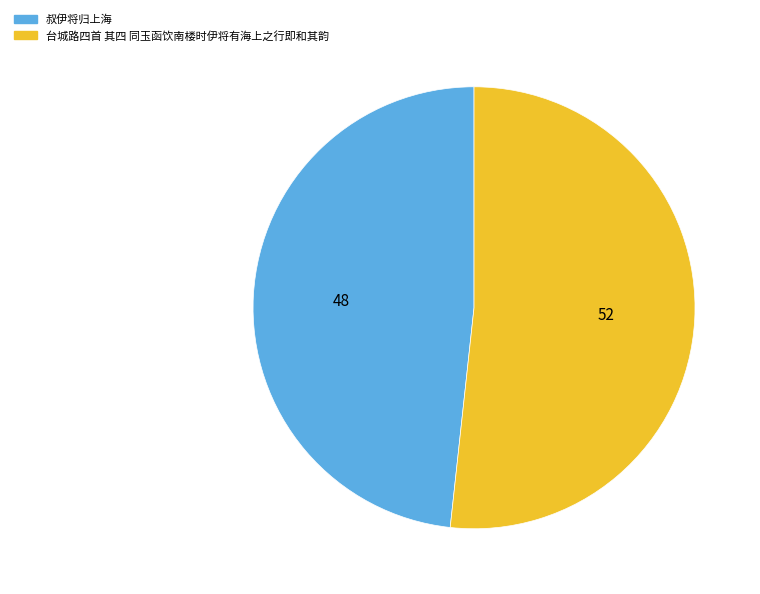

What is the ratio of the value at 台城路四首 其四 同玉函饮南楼时伊将有海上之行即和其韵 to the value at 叔伊将归上海?

1.1